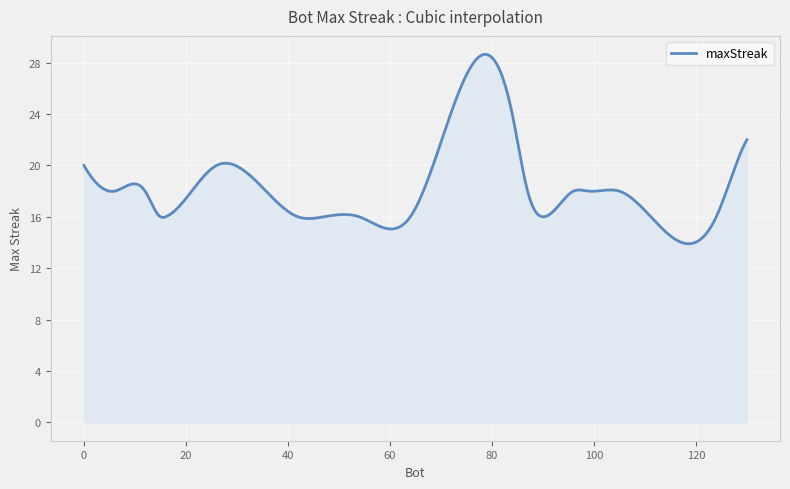

What is the maximum value shown in the chart?

28.7